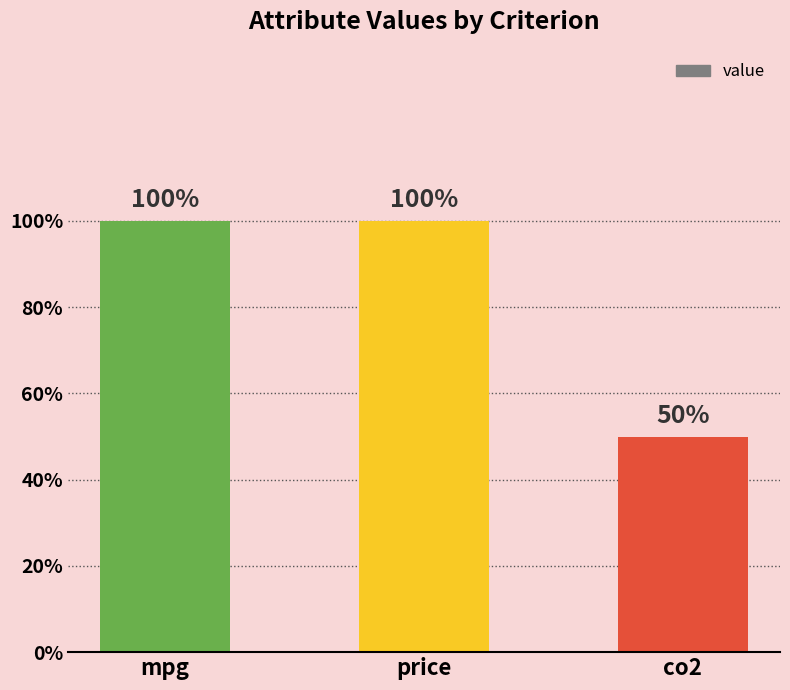

What is the change in value from price to co2?

-0.5